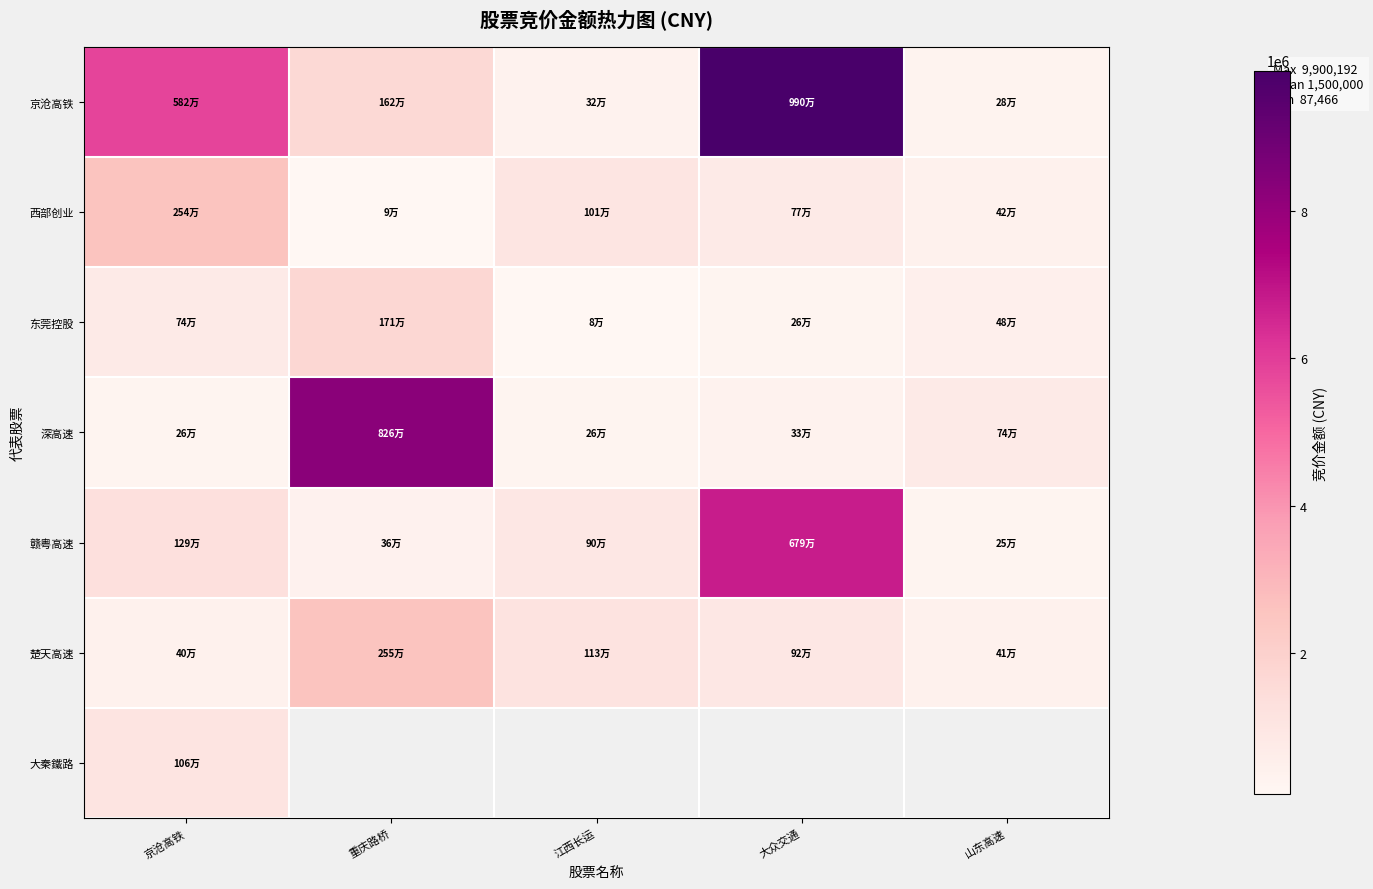

Which series has the largest total across all categories?

京沧高铁